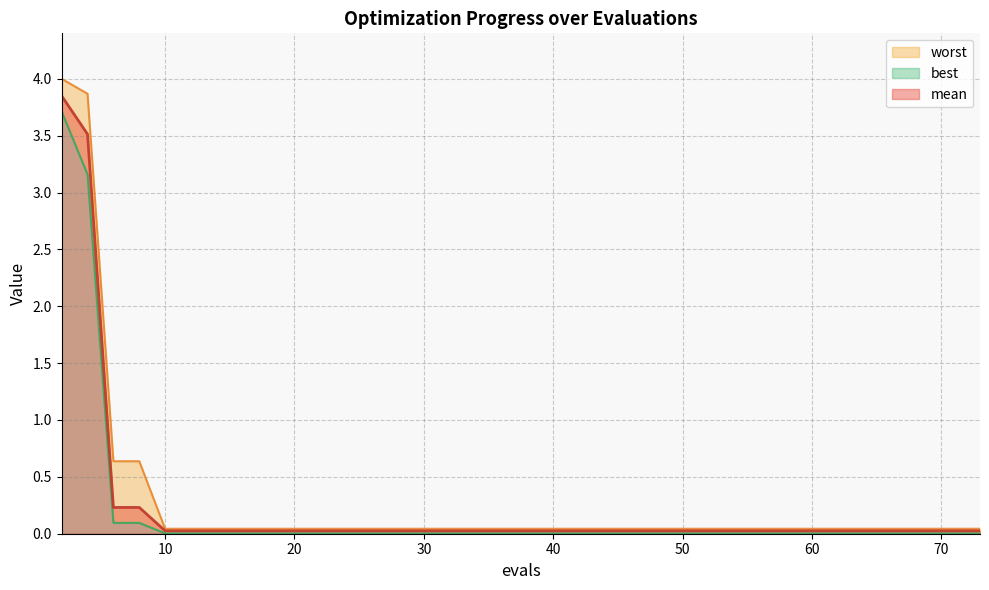

True or false: mean has a value of 0.0 at 10.

True